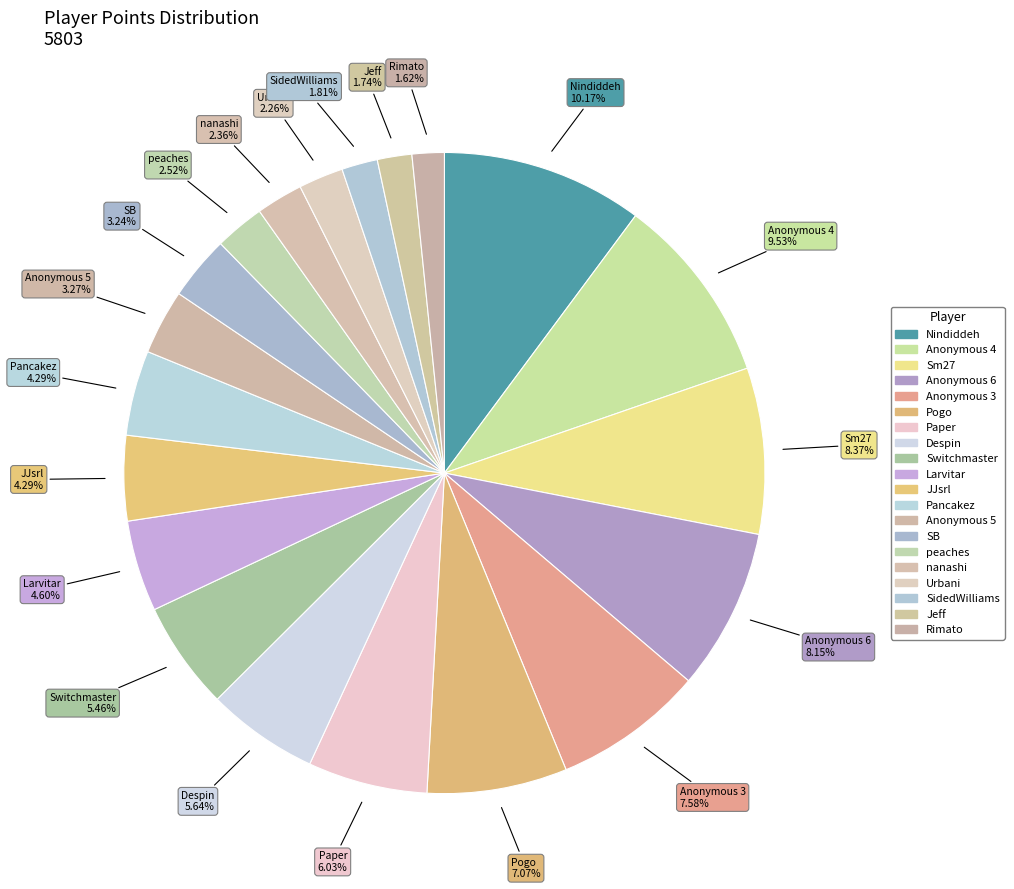

To the nearest percent, what percentage of the pie is Despin?

6%